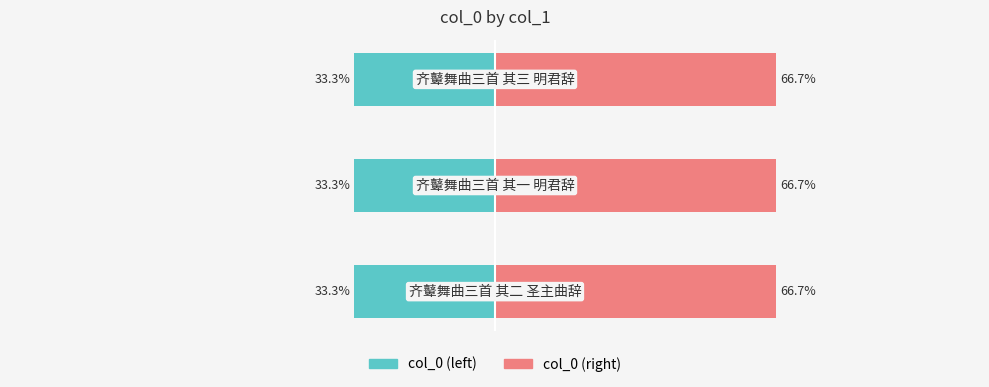

True or false: col_0 (left) has a value of -33.3 at −50.

True